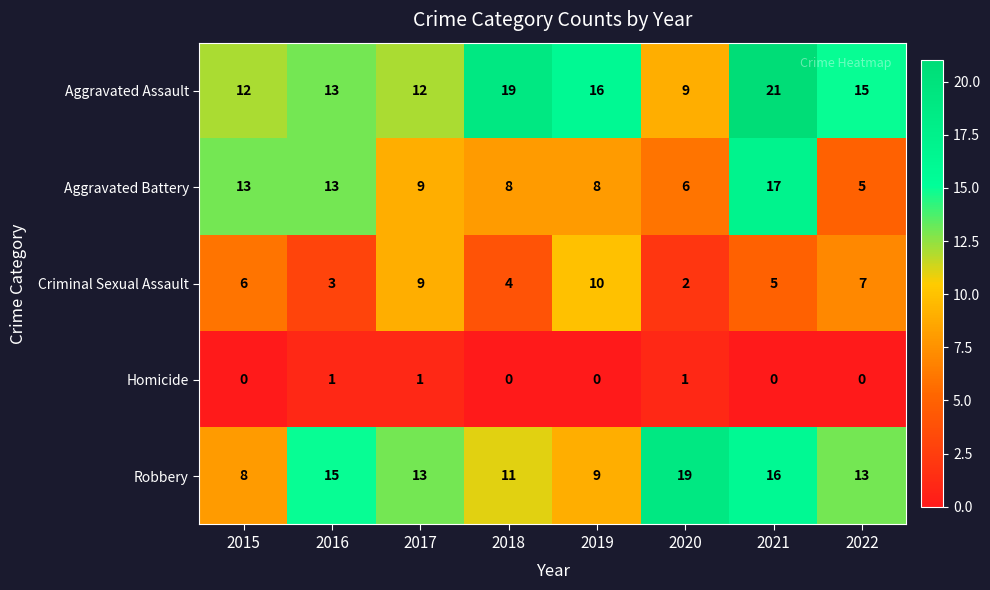

At which category is the sum across all series the highest?

2021